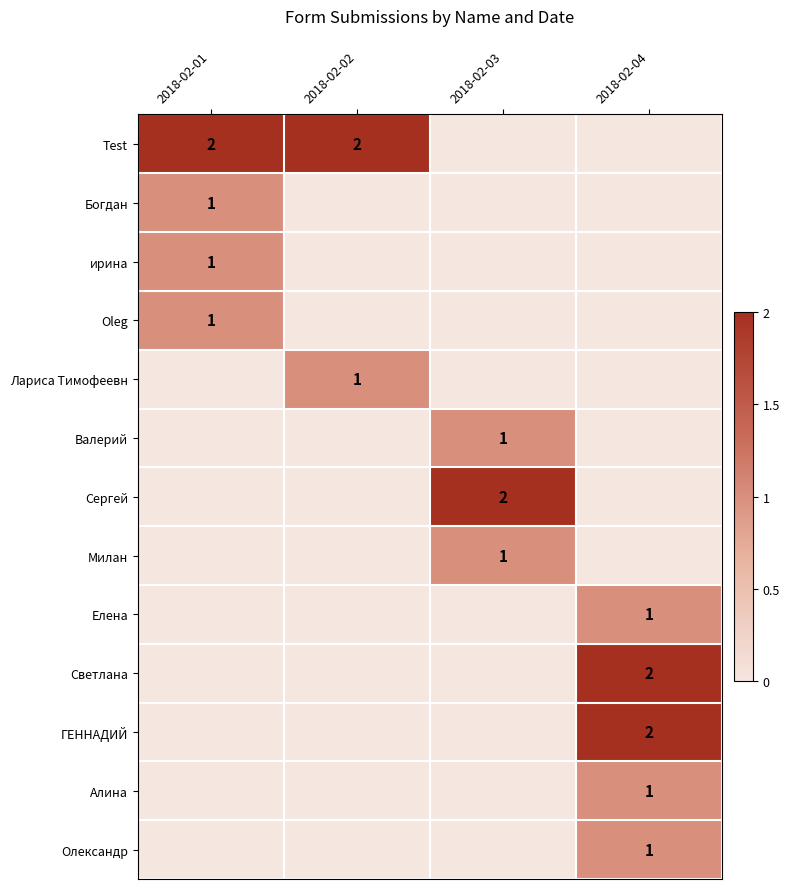

The value of Светлана at 2018-02-04 is 0. True or false?

False